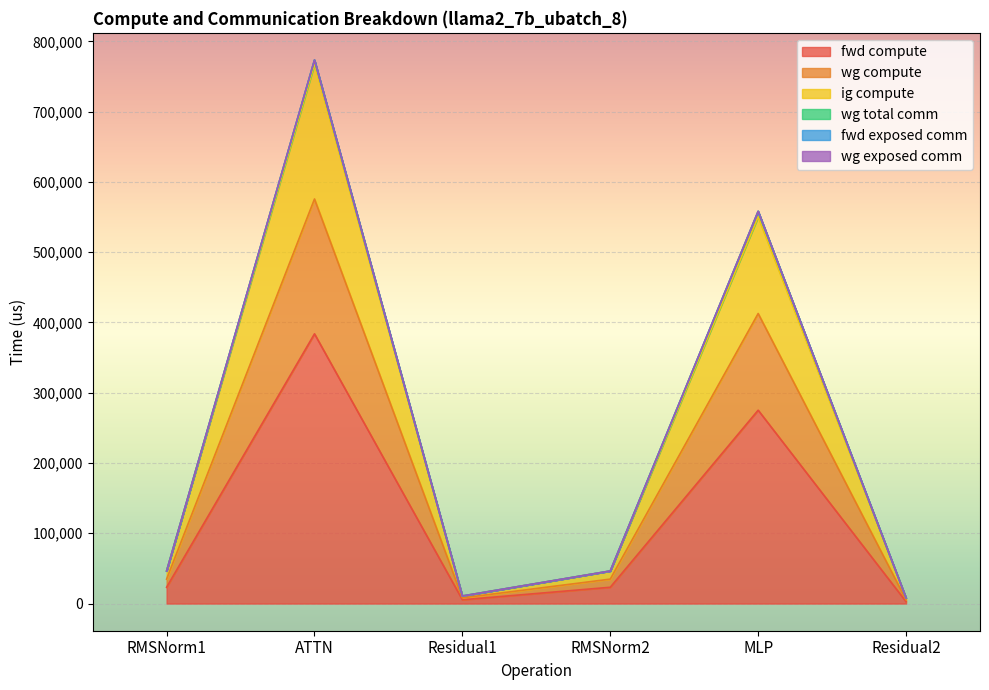

Where is the first local minimum for wg compute?

Residual1